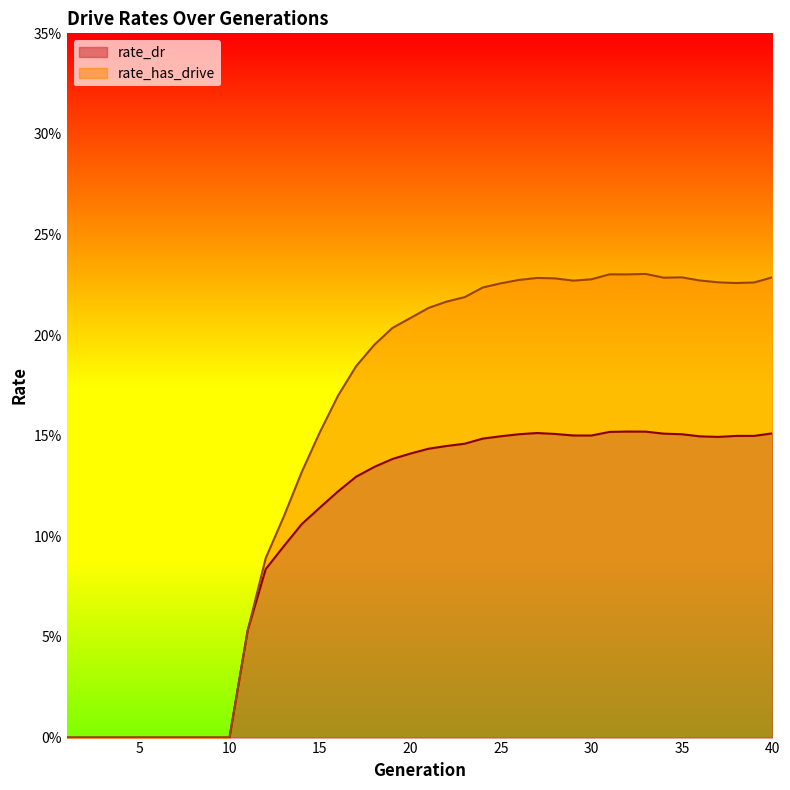

Which series has the largest total across all categories?

rate_has_drive